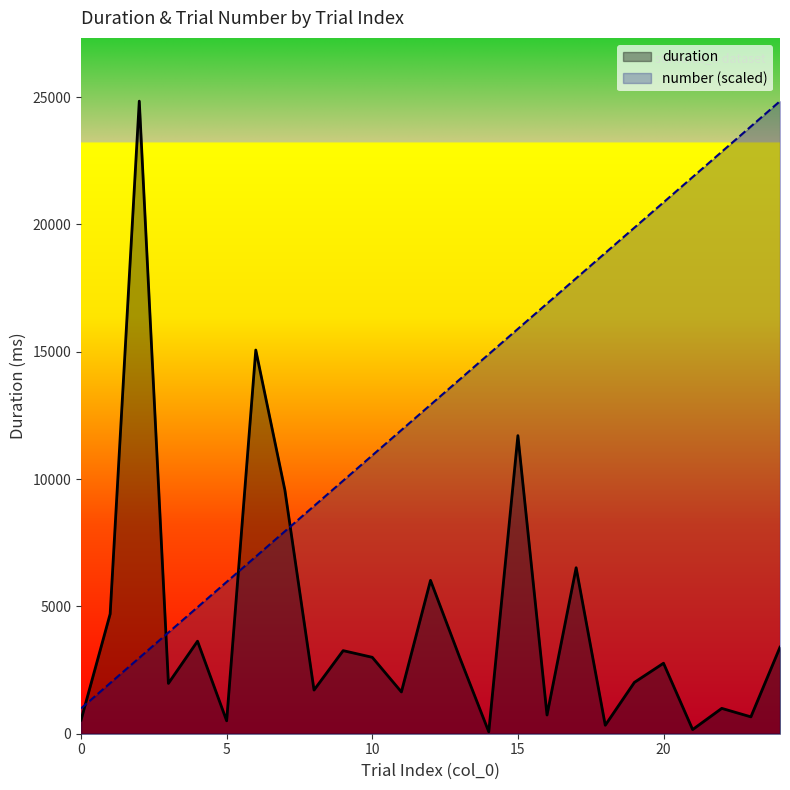

The number (scaled) series shows 16606.0 at 10. True or false?

False